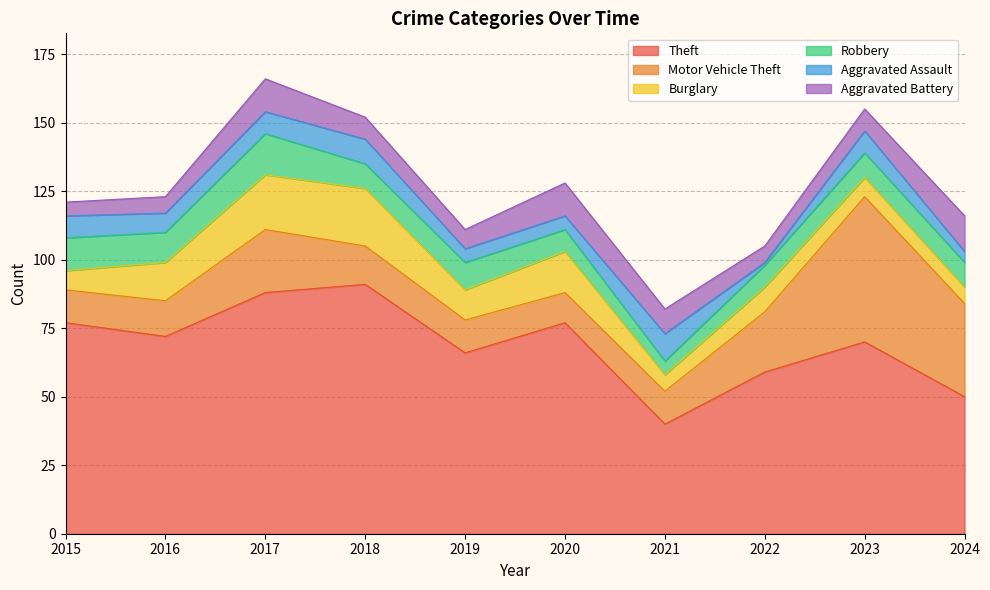

True or false: Theft and Aggravated Battery cross at least once.

False